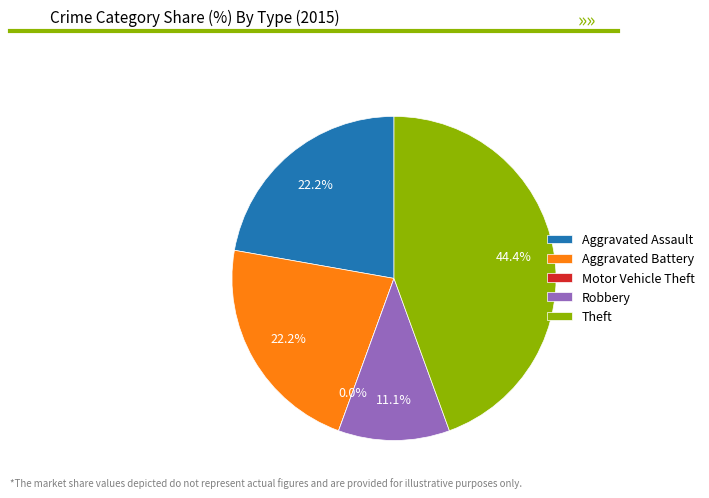

Between Theft and Motor Vehicle Theft, which is larger?

Theft